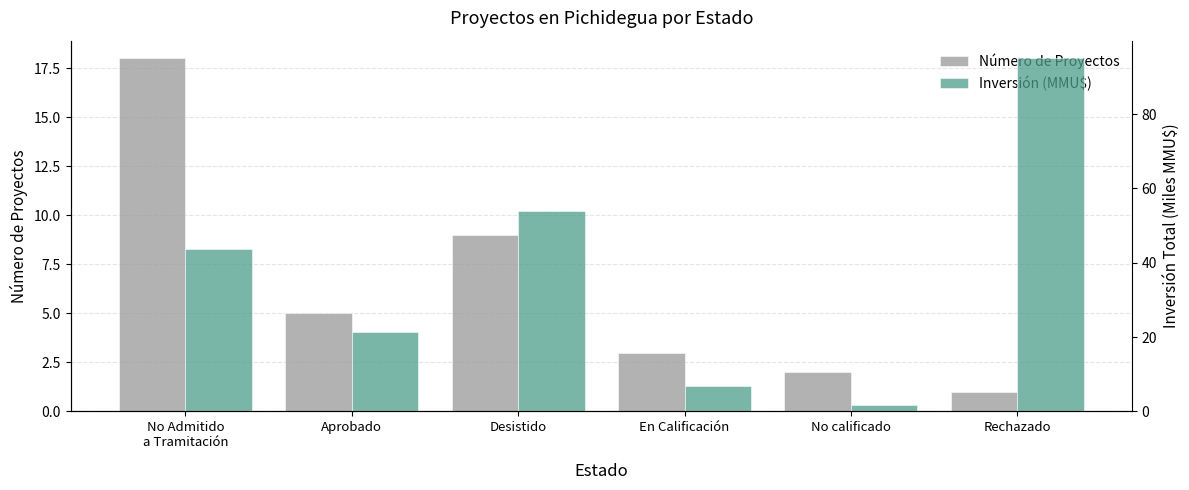

How many groups of bars are there?

6